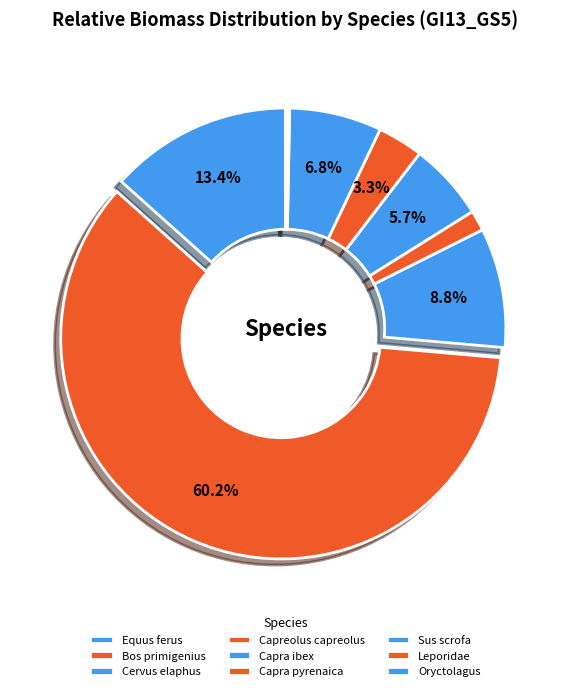

How much of the chart is everything except Capra pyrenaica?

96.7%